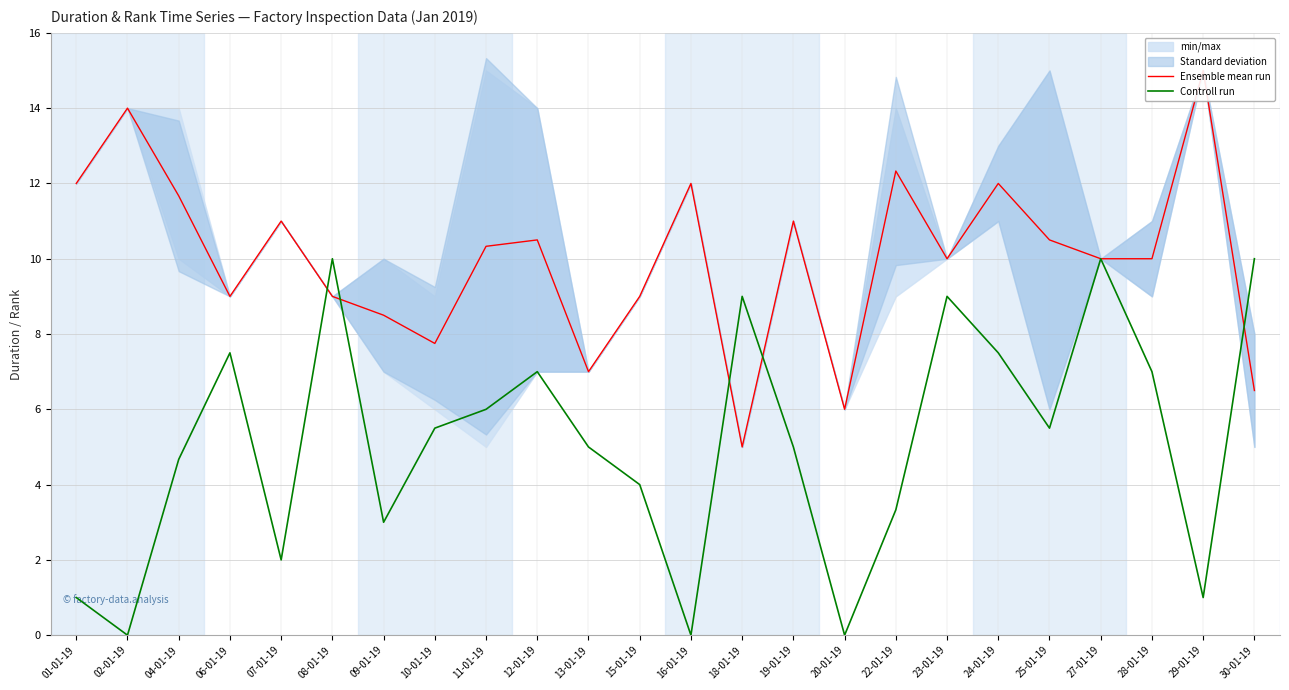

What is the difference between the maximum and minimum values in the Ensemble mean run series?

10.0